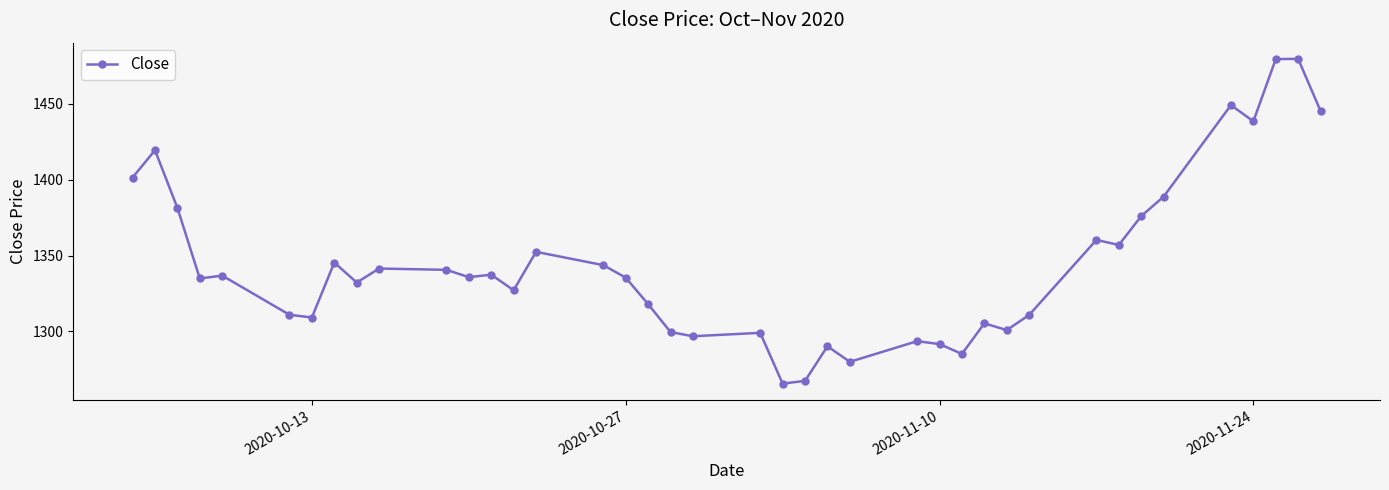

True or false: the data has more than 2 interior local peaks.

True